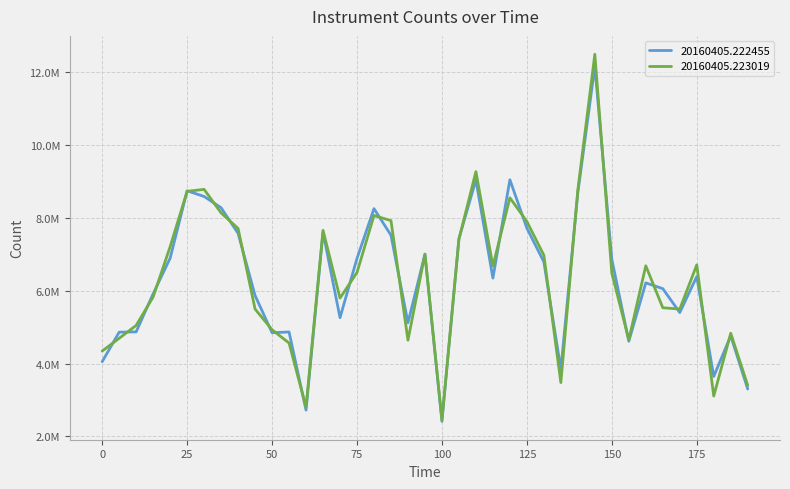

Does the chart display data point markers on the line(s)?

No